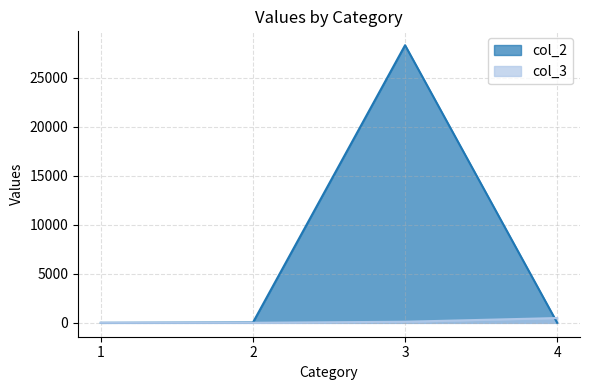

At which label is col_2 closest to 14173?

2